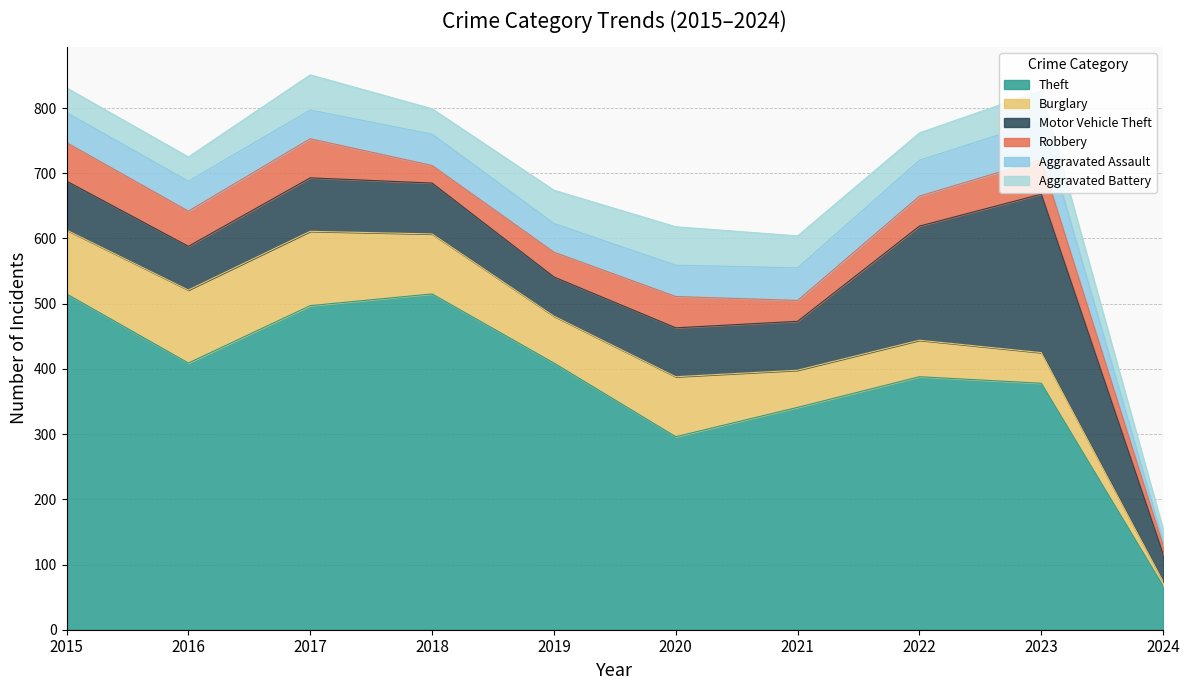

How many interior local peaks does the Aggravated Assault series have?

2